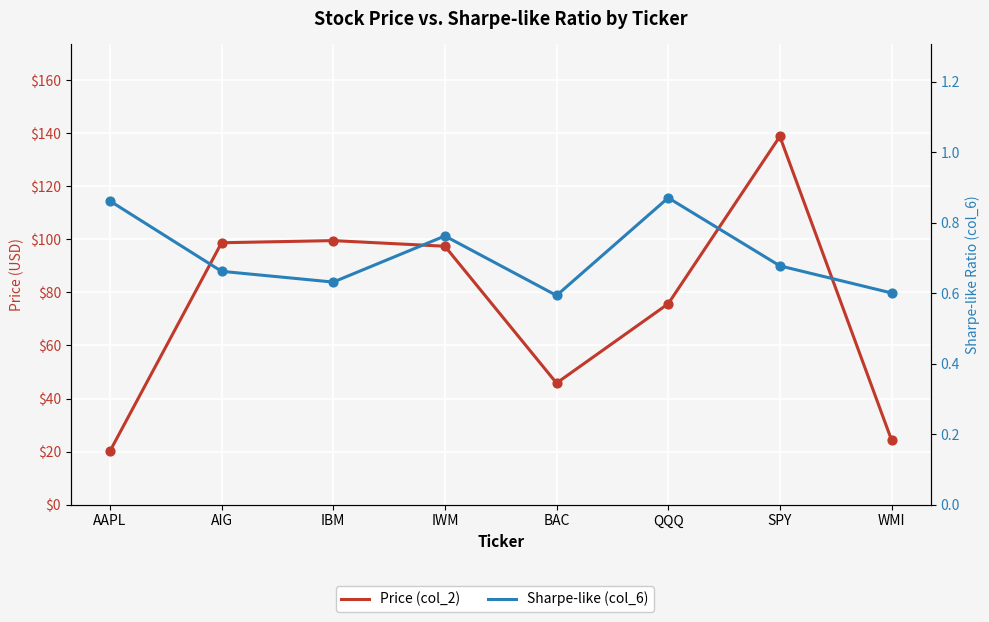

Is the value of Sharpe-like (col_6) at AIG greater than the value of Price (col_2) at SPY?

No